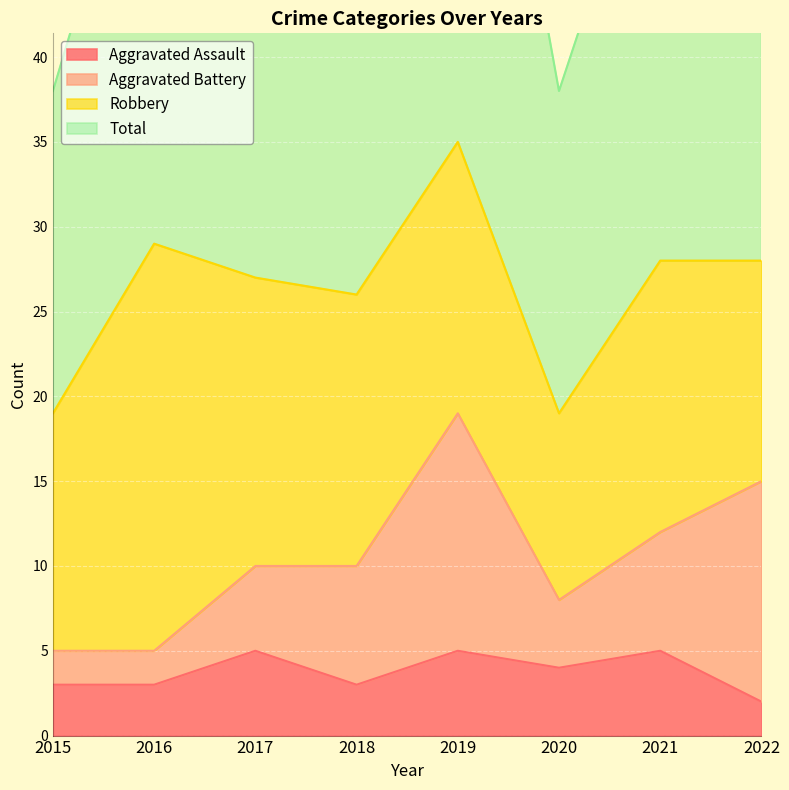

The Aggravated Assault series shows 5 at 2021. True or false?

True